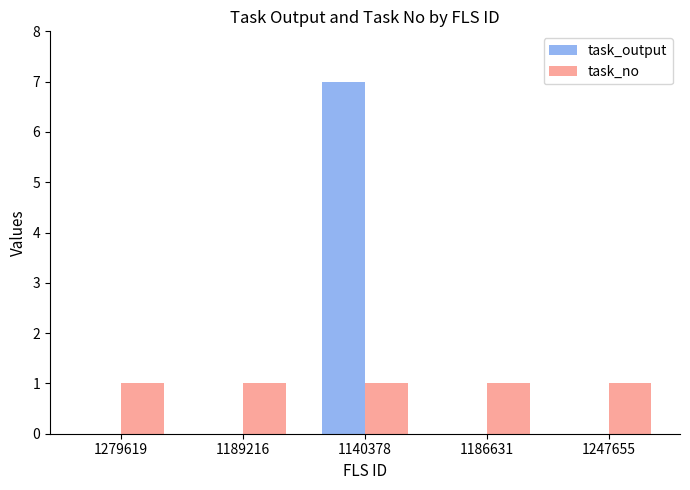

Which series has the widest spread of values?

task_output